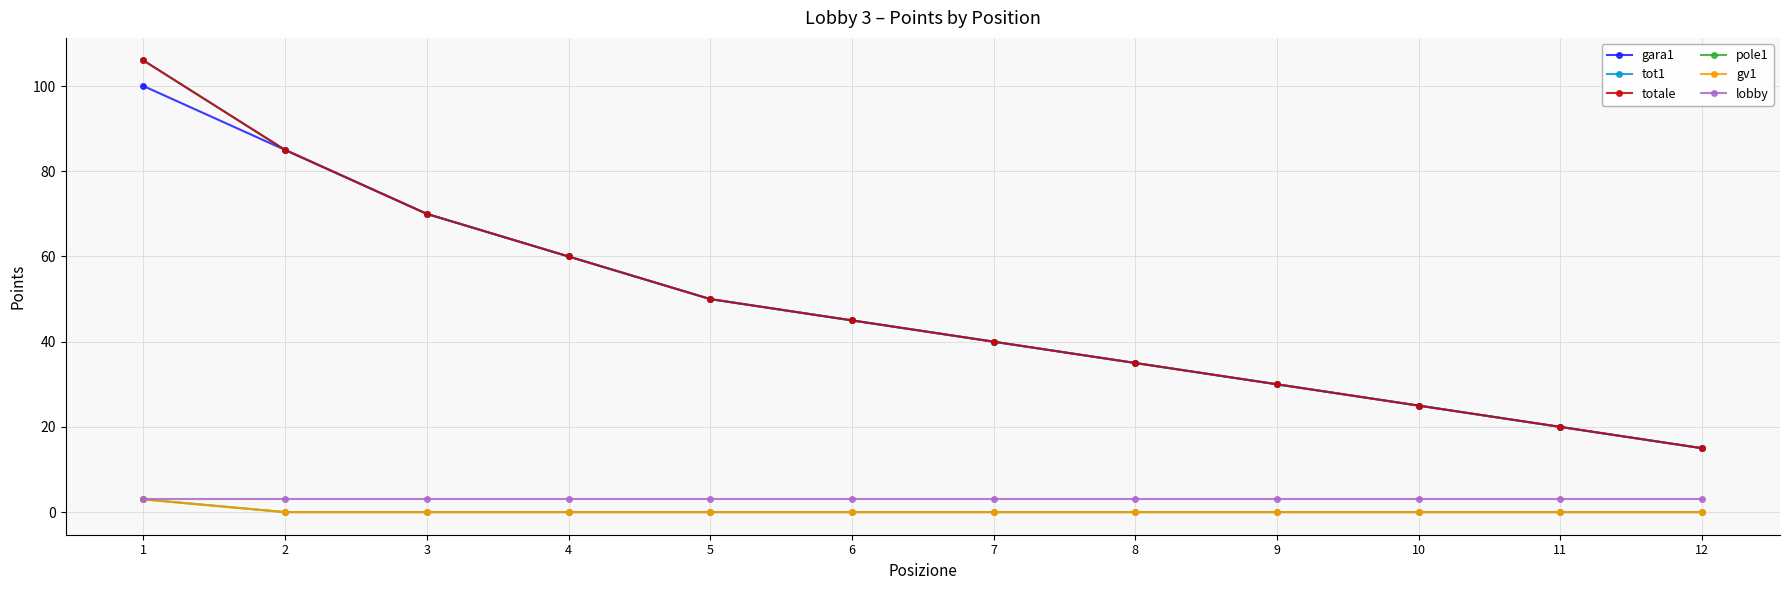

What is the difference between the second highest and second lowest values in the totale series?

65